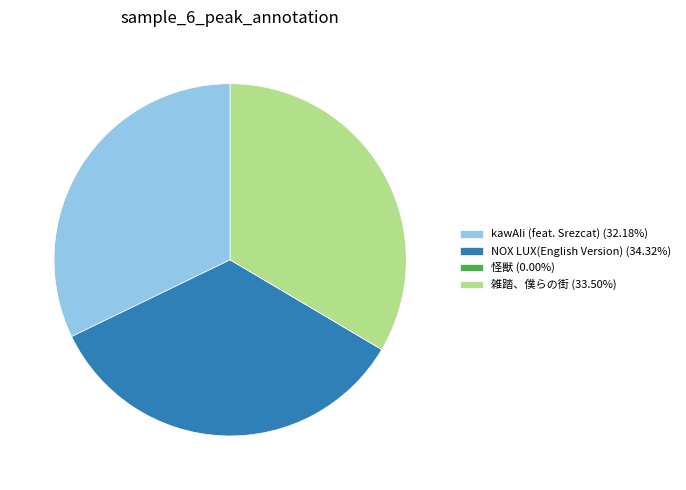

Is it true that kawAIi (feat. Srezcat) is 37% of the pie?

False